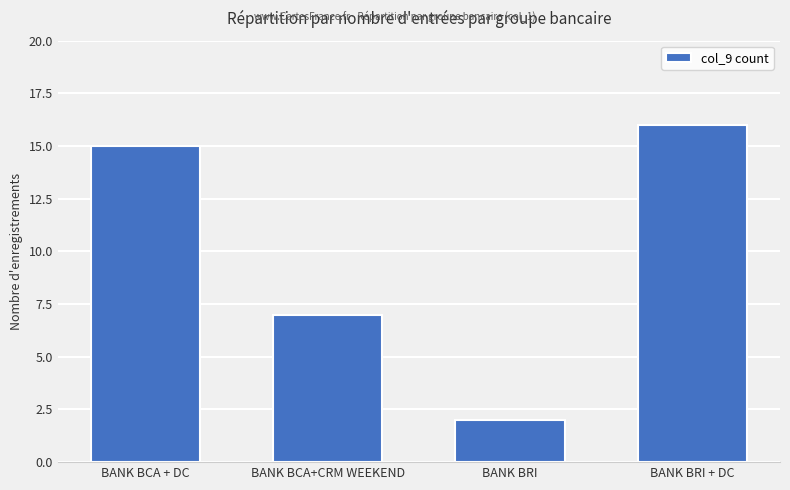

Which category has the lowest value across all series?

BANK BRI